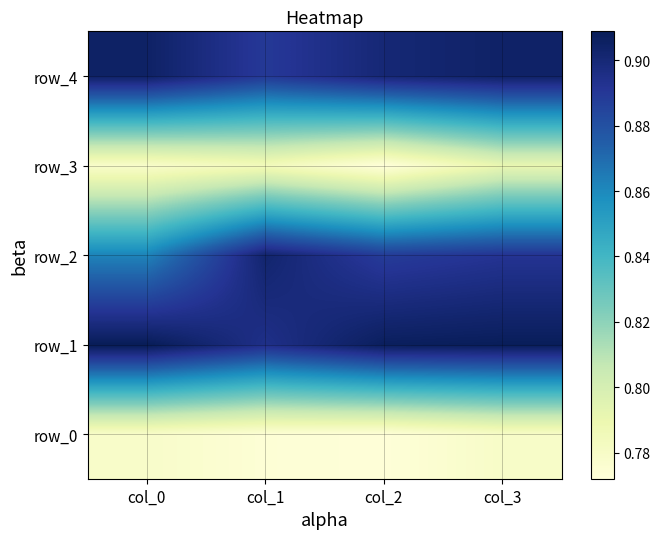

How many row_1 values are between 0 and 1?

4